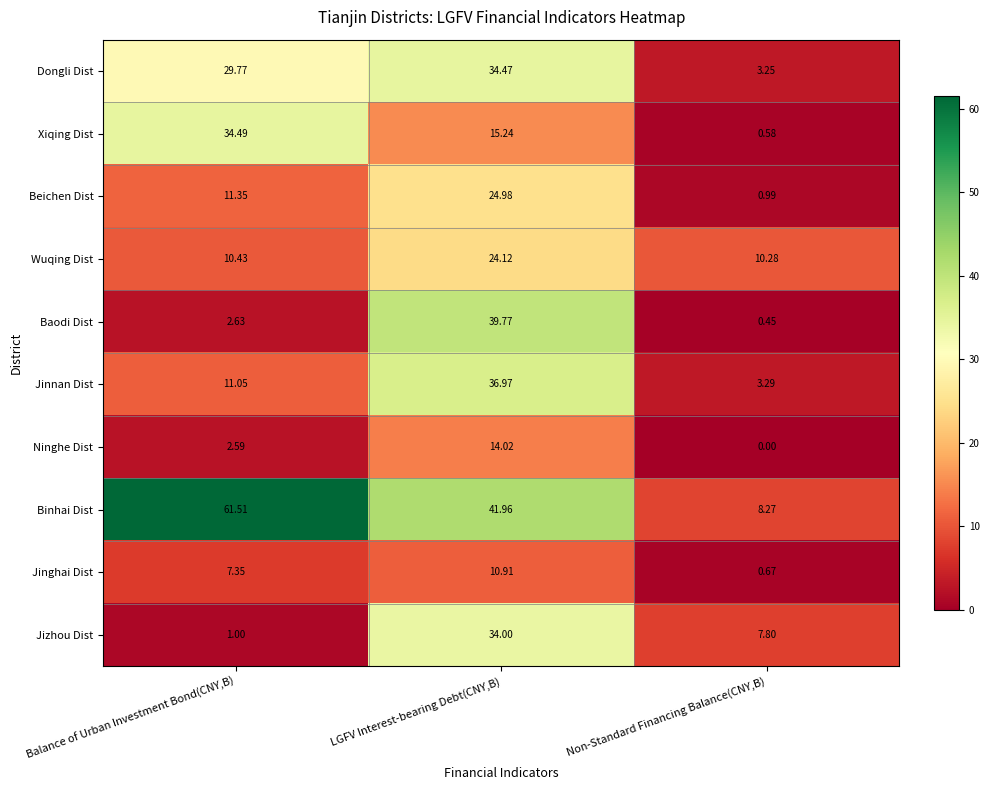

How many categories are shown in the chart?

3